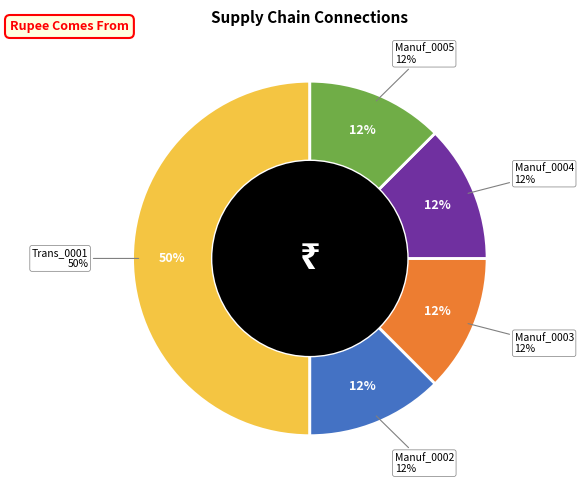

True or false: Manuf_0003 accounts for 12% of the total.

True